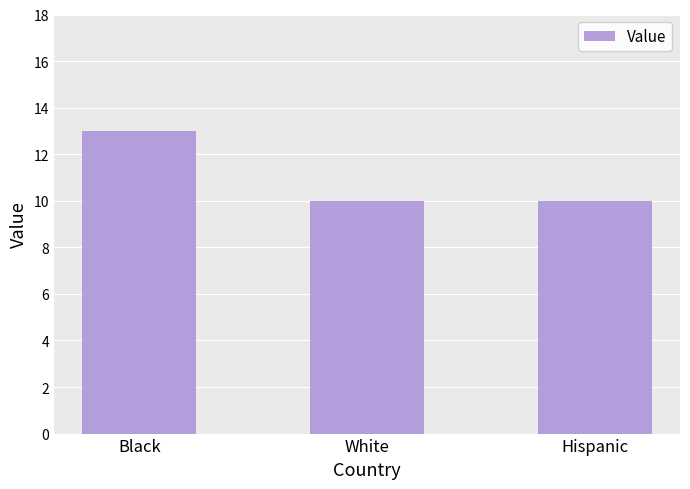

What is the label of the 1st bar from the left?

Black